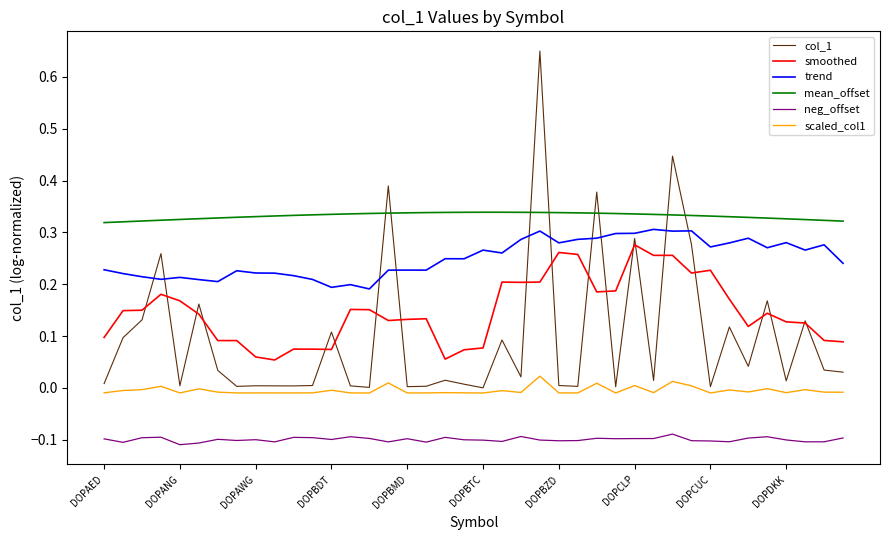

True or false: neg_offset and col_1 cross at least once.

False